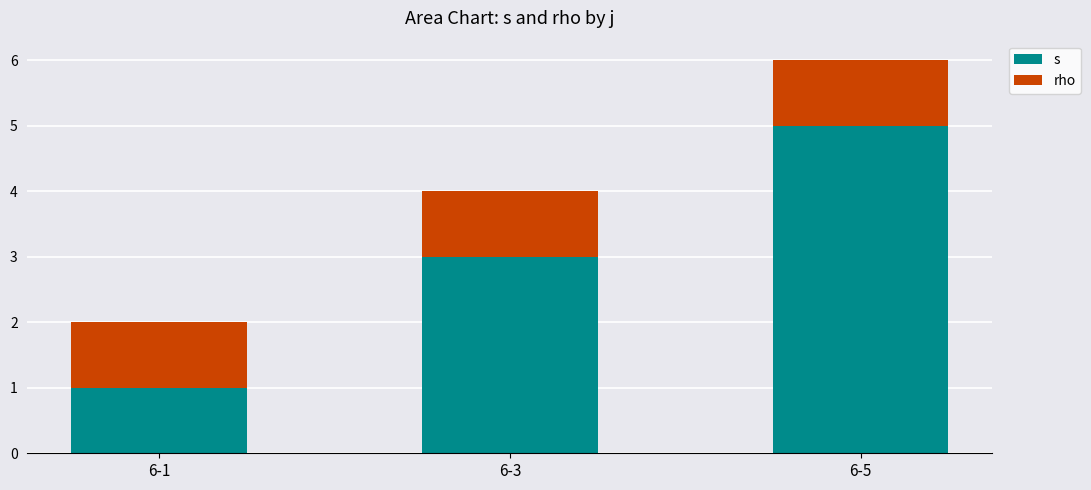

How many bars are there in total?

3